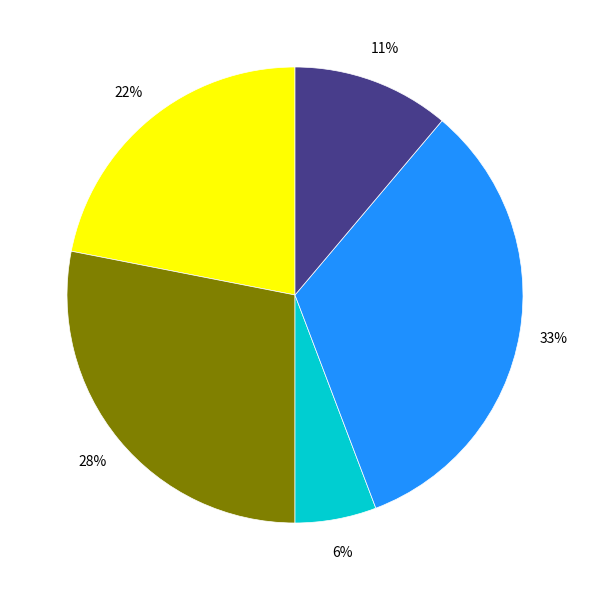

To the nearest percent, what is the difference between the largest and smallest slice percentages?

27%